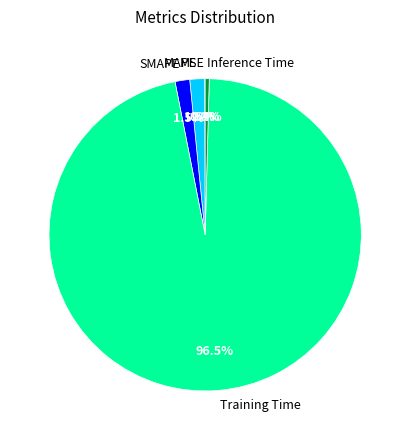

What is the largest slice in the pie chart?

Training Time